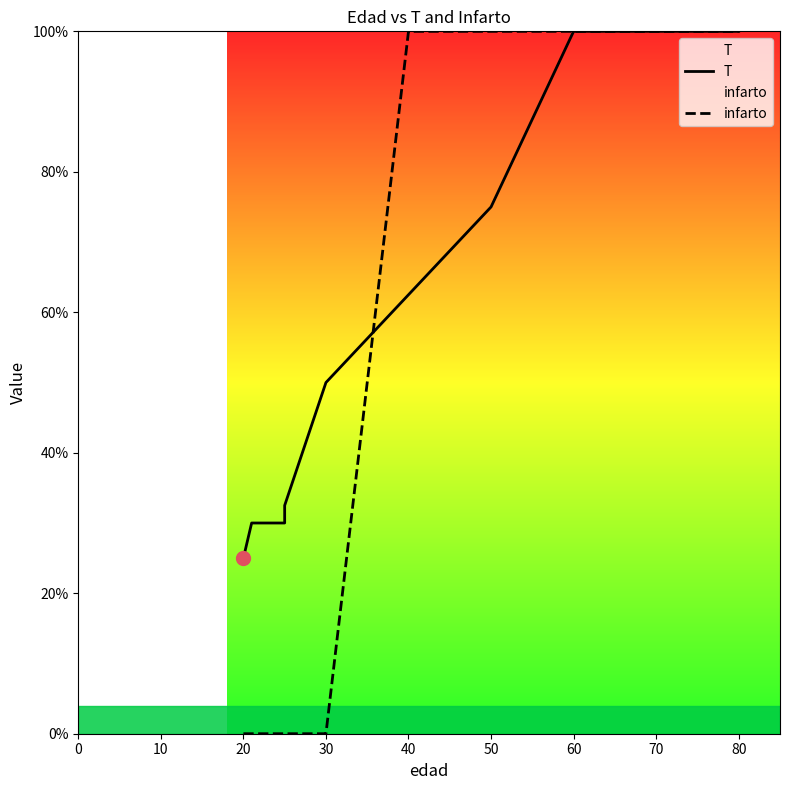

Which series has the widest spread of values?

infarto